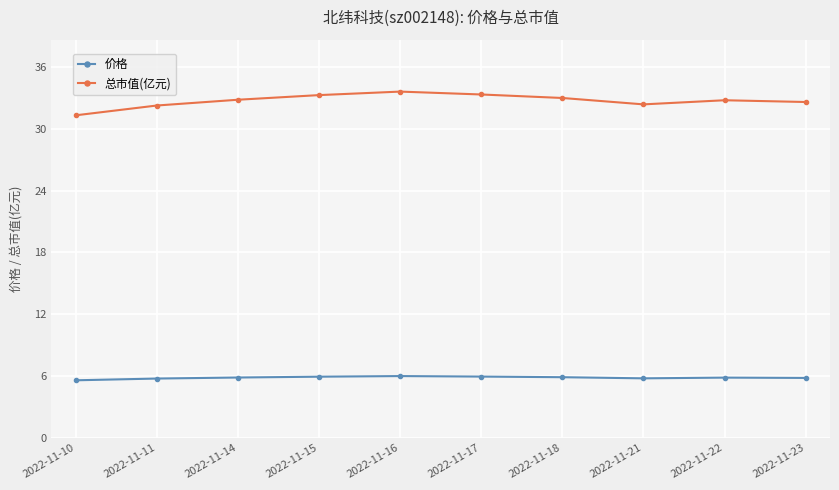

What is the sum of the 价格 values at 2022-11-22 and 2022-11-10?

11.4